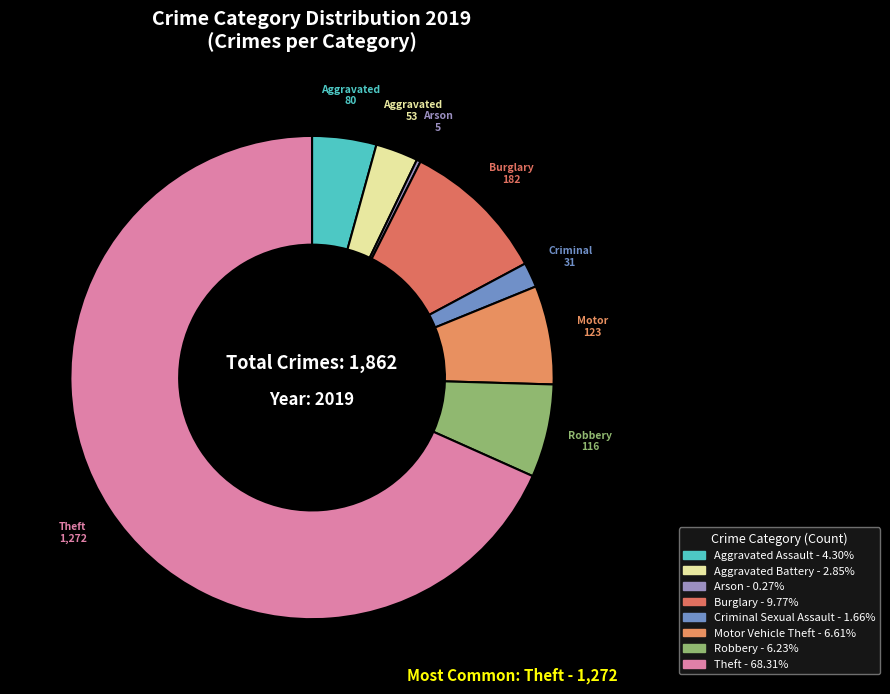

Count the number of slices in the pie.

8